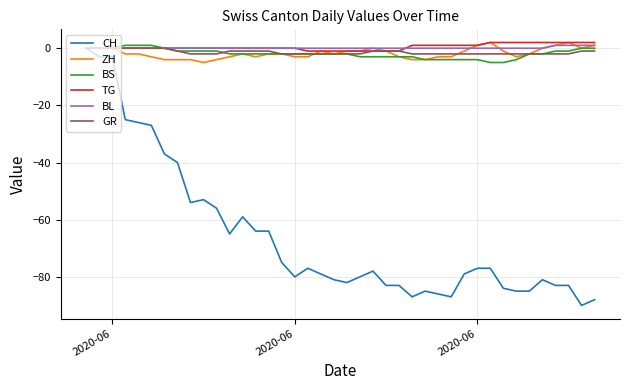

What are all the series names shown in the legend?

CH, ZH, BS, TG, BL, GR